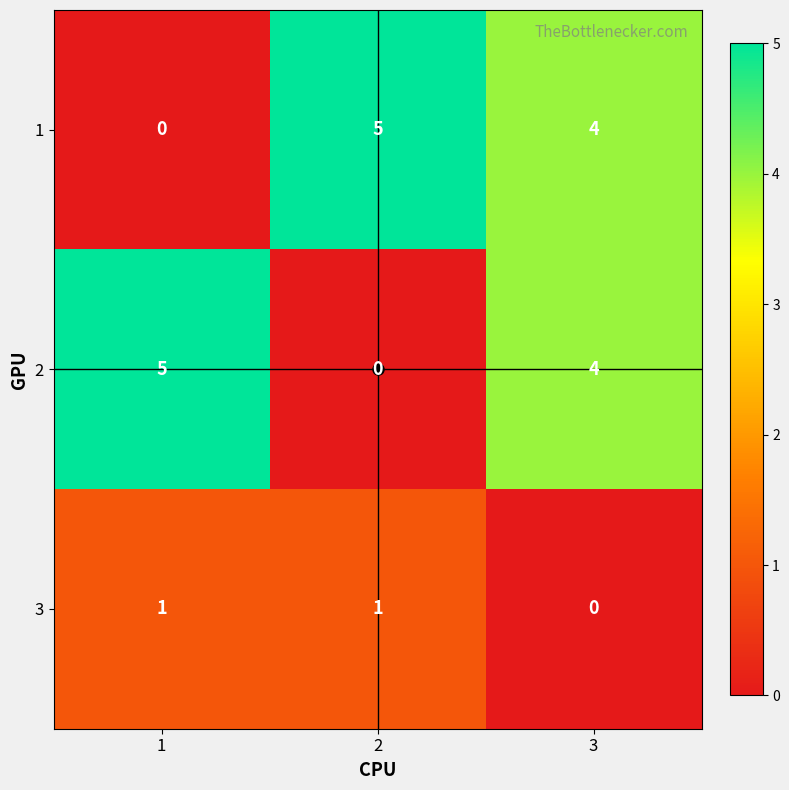

What is the sum of the 2 values at 2 and 3?

4